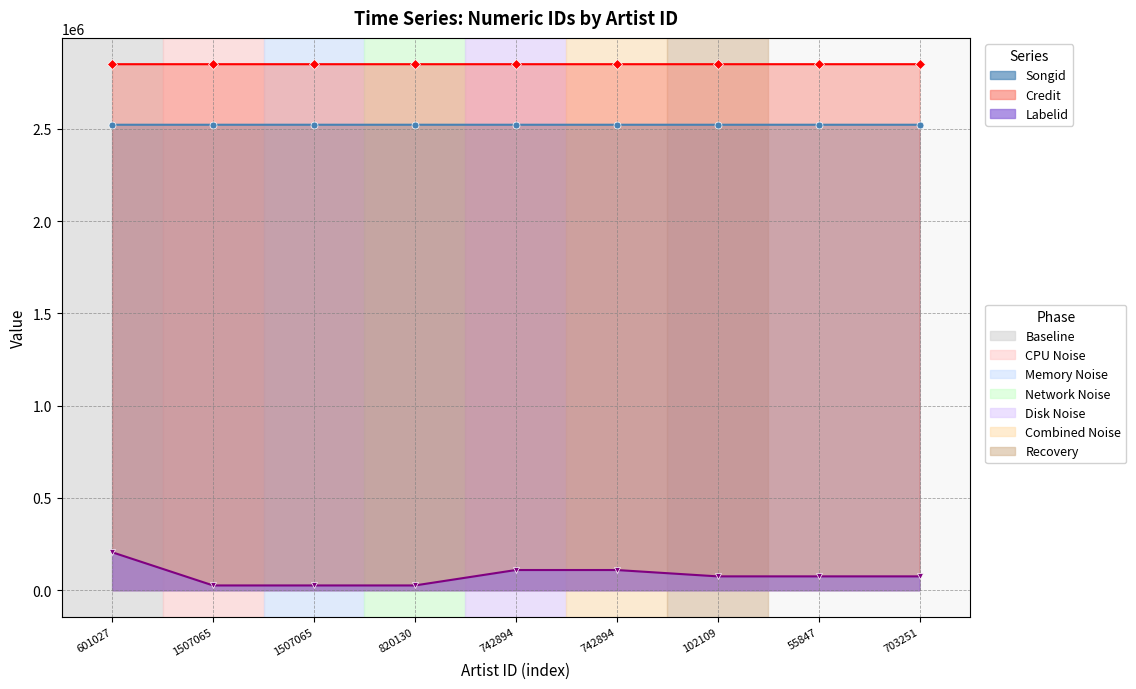

What is the total value across all series at 703251?

5447482